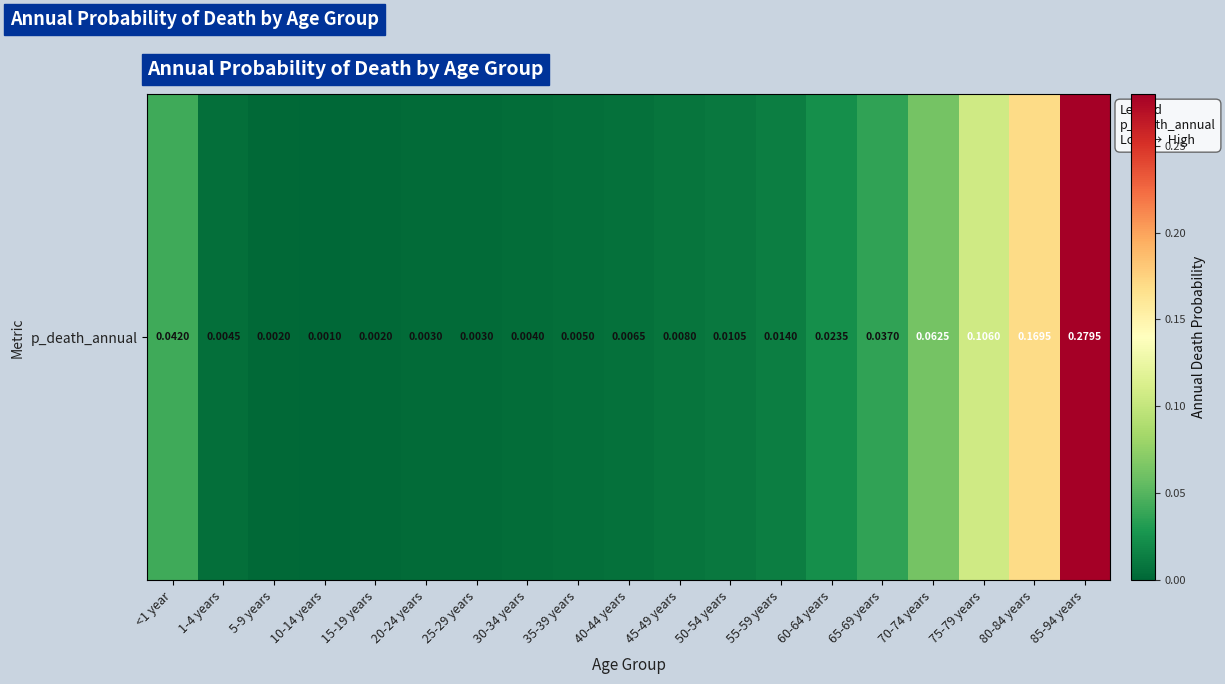

Is it true that the value at 70-74 years is 0.0?

False